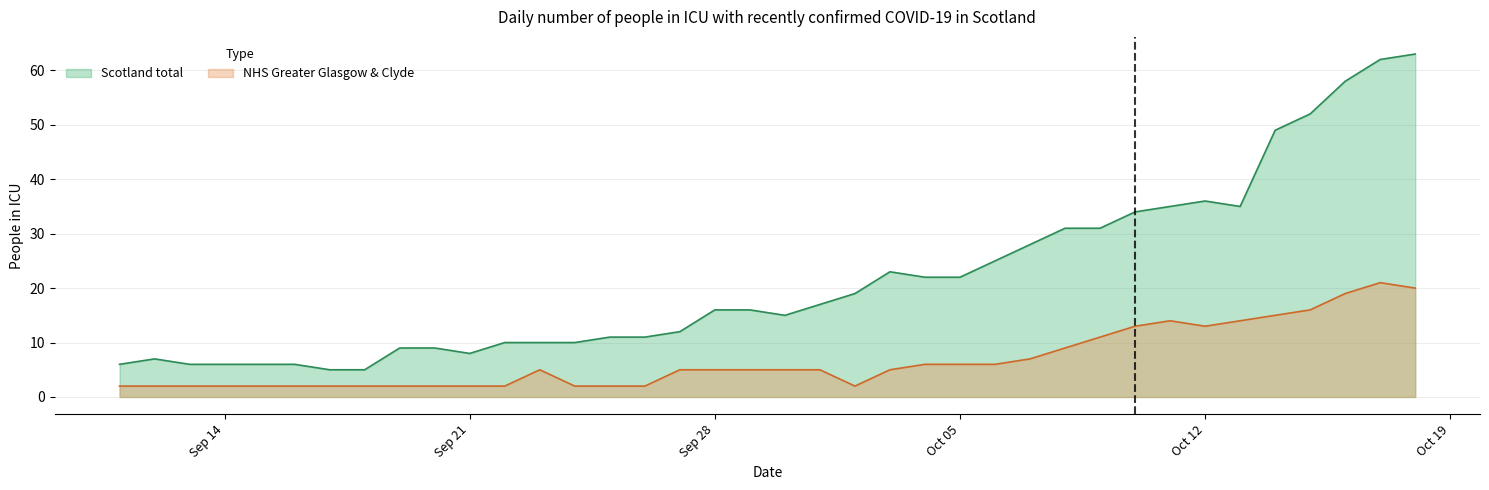

What is the difference between the maximum and minimum values in the NHS Greater Glasgow & Clyde series?

19